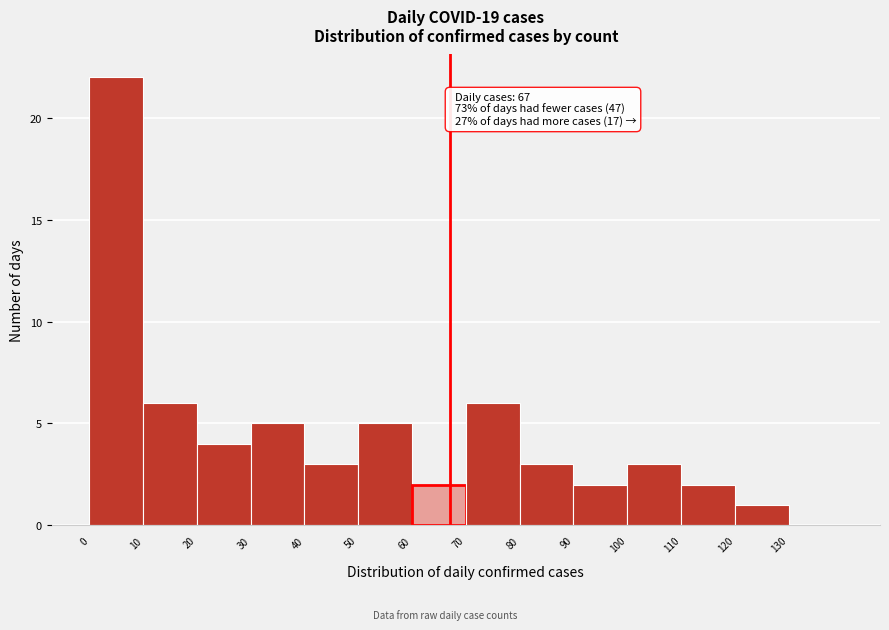

Over which range of the x-axis is the bar tallest?

0 to 10